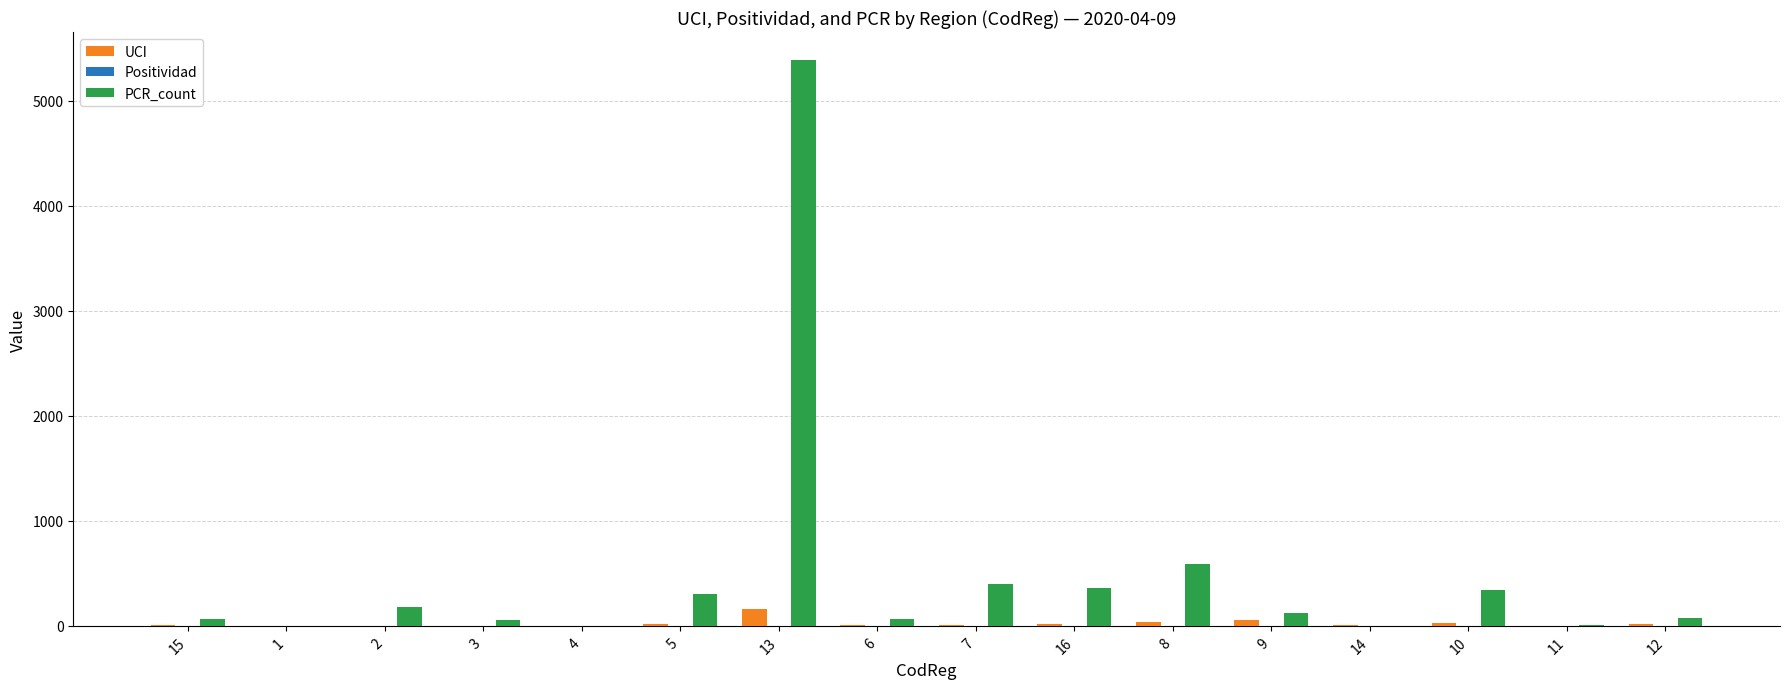

What is the total value across all series at 12?

87.3